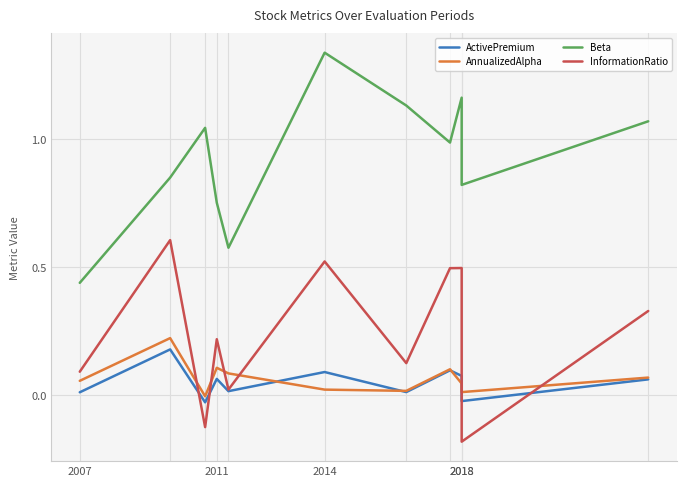

The Beta series shows 0.5 at 2011. True or false?

False